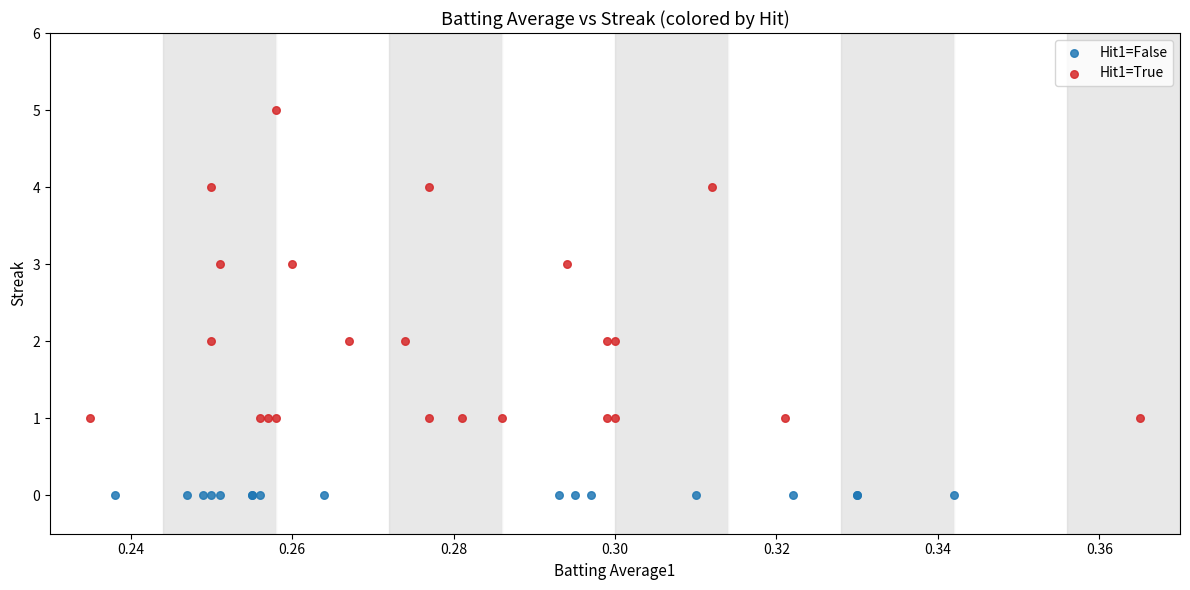

What are all the series names shown in the legend?

Hit1=False, Hit1=True